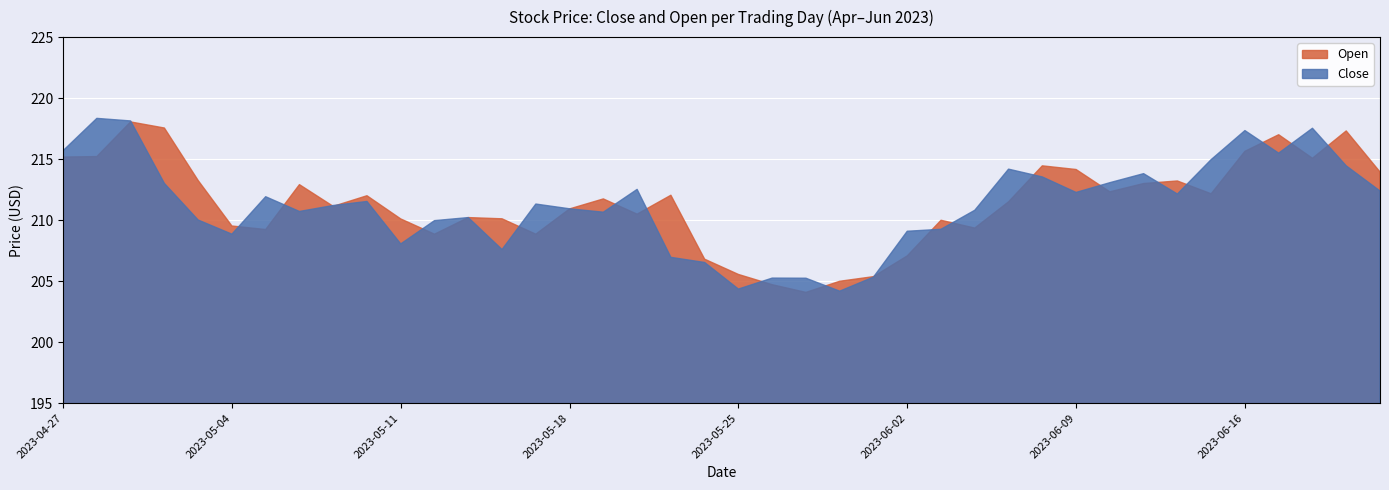

Which series has the largest total across all categories?

Open